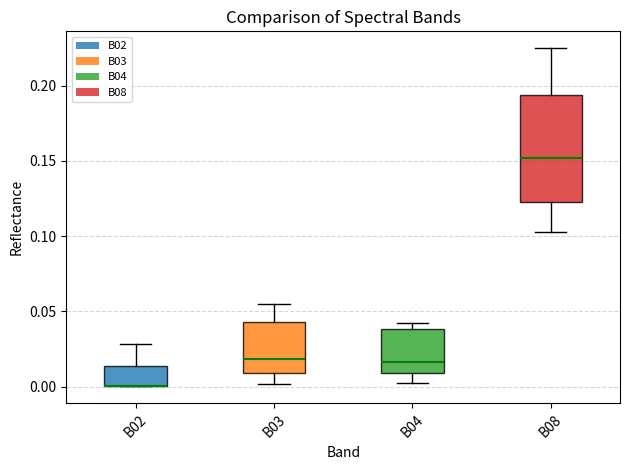

Which box is the tallest, from its lower edge to its upper edge?

B08